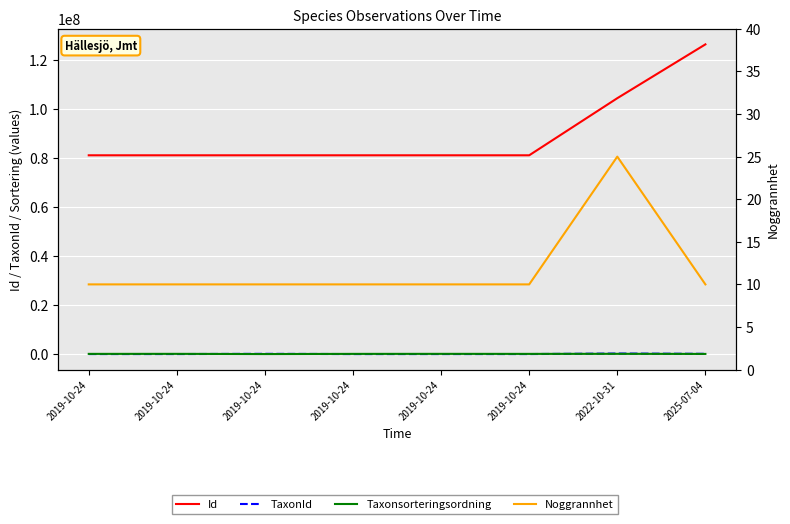

How many lines are shown in the chart?

4